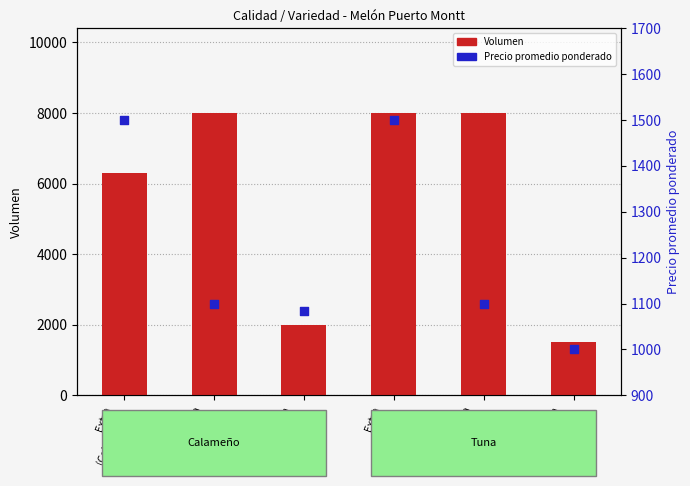

Which series has the largest total across all categories?

Volumen